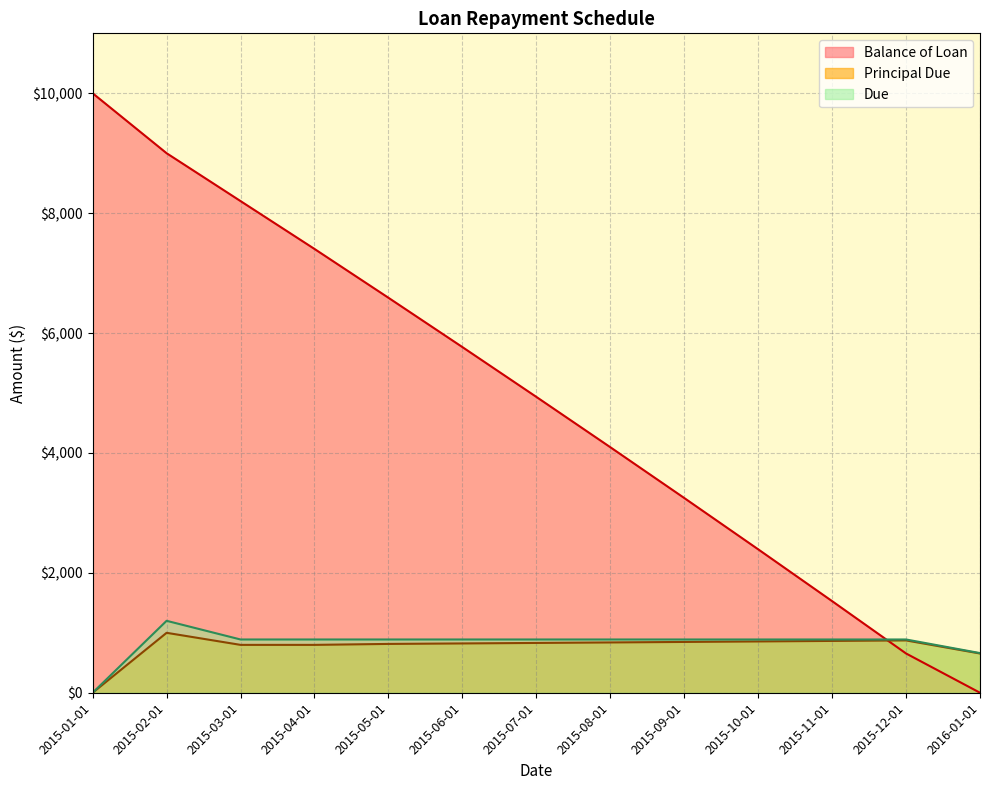

How many times do Balance of Loan and Due cross each other?

1